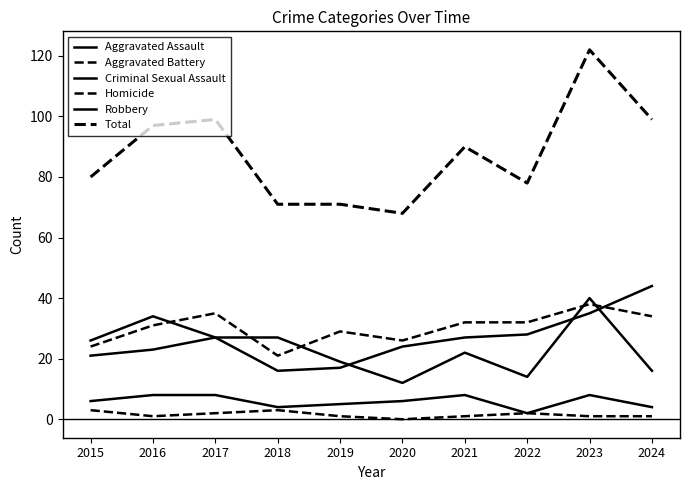

What is the value of the Homicide point at the 1st from the left?

3